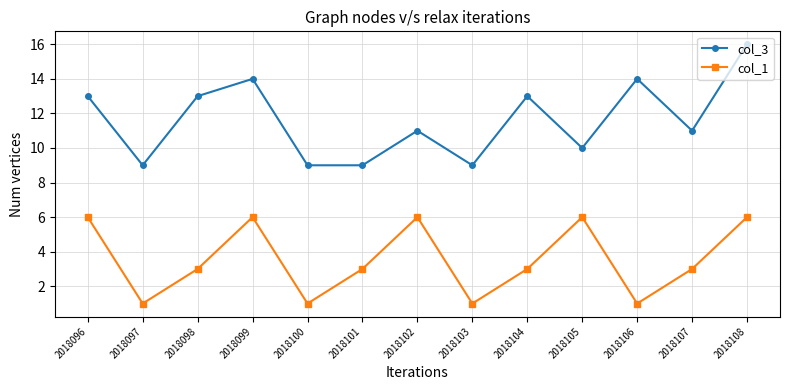

How many col_3 values are between 9 and 13?

10